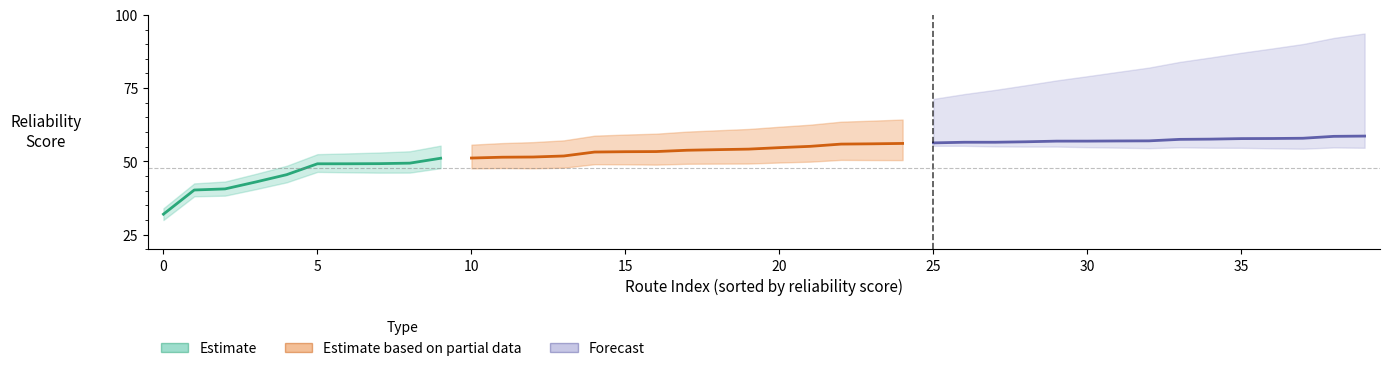

How many lines are shown in the chart?

3